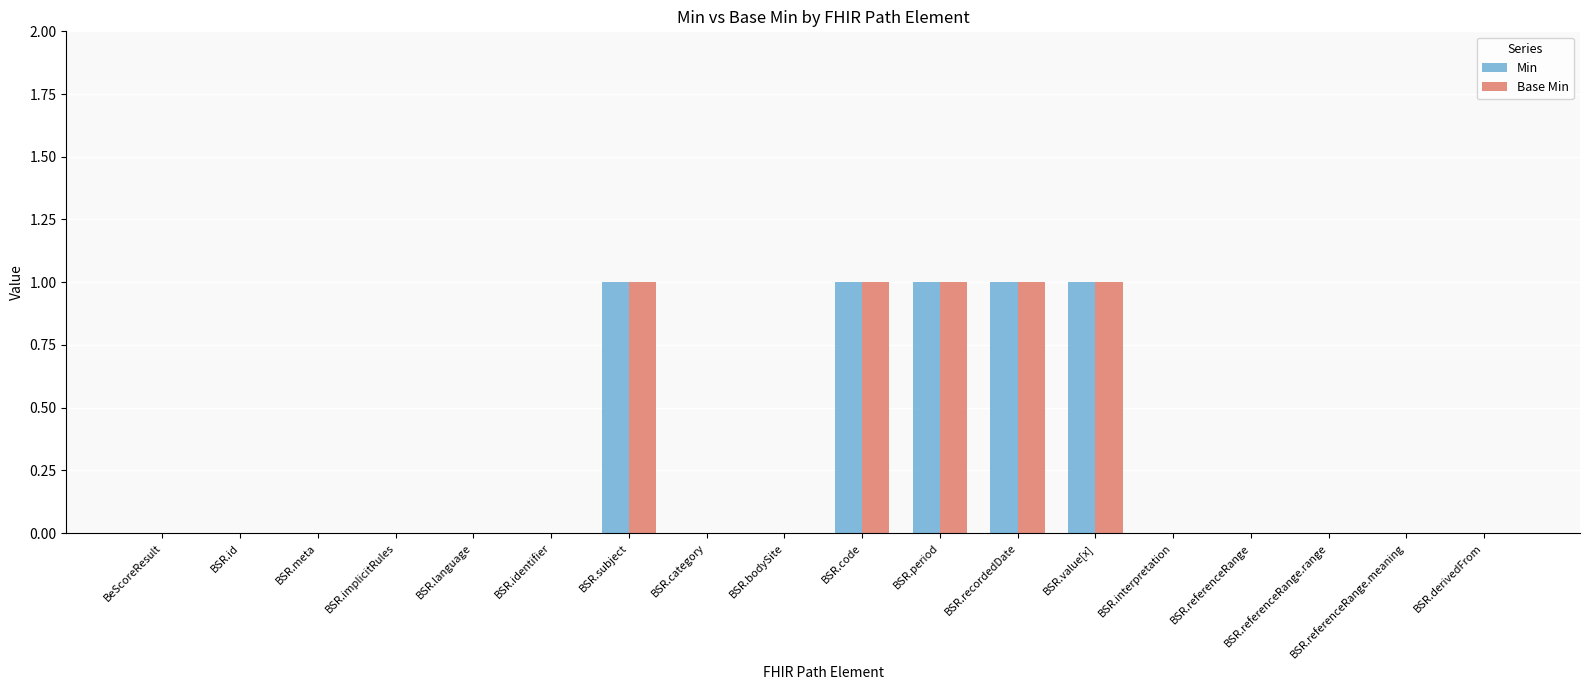

Is the value of Base Min at BSR.bodySite greater than the value of Min at BSR.subject?

No